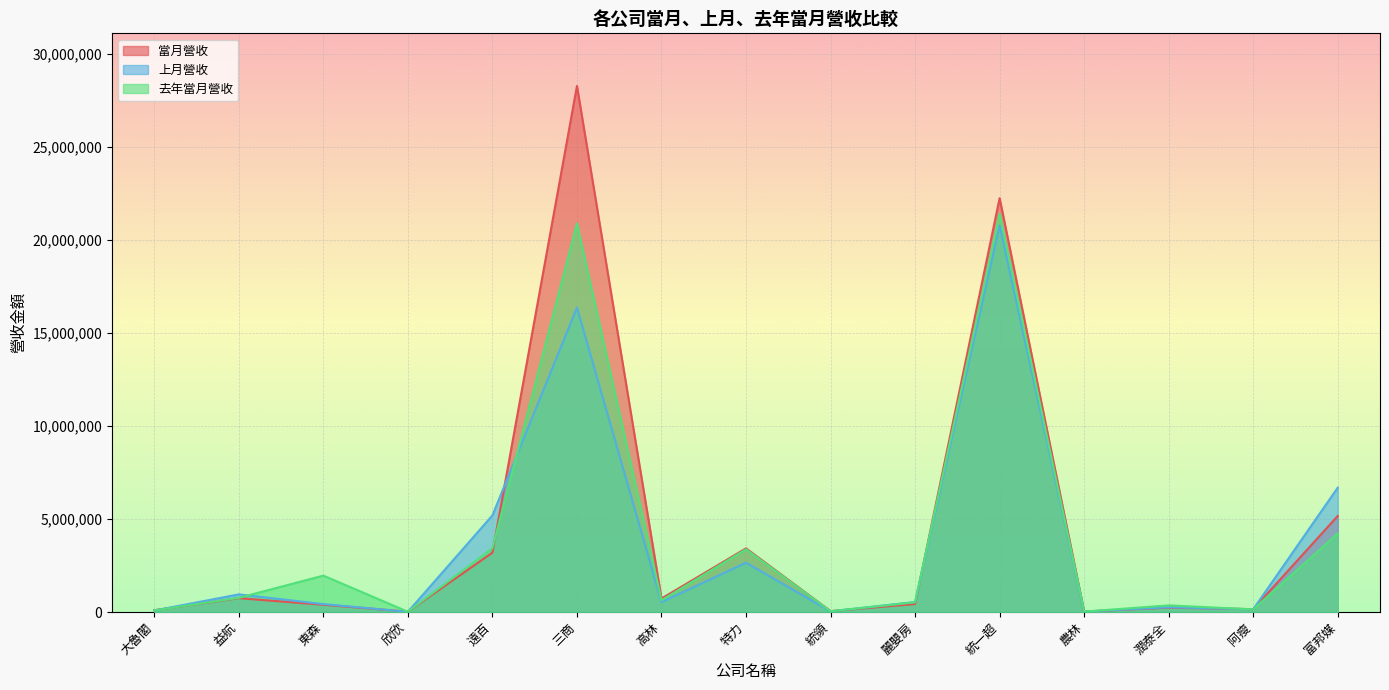

At which category does 上月營收 reach its first local peak?

益航